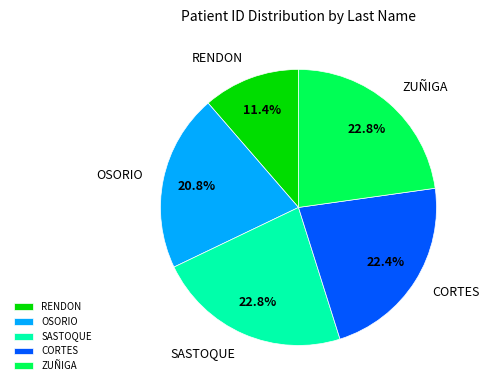

How many segments does this pie chart have?

5